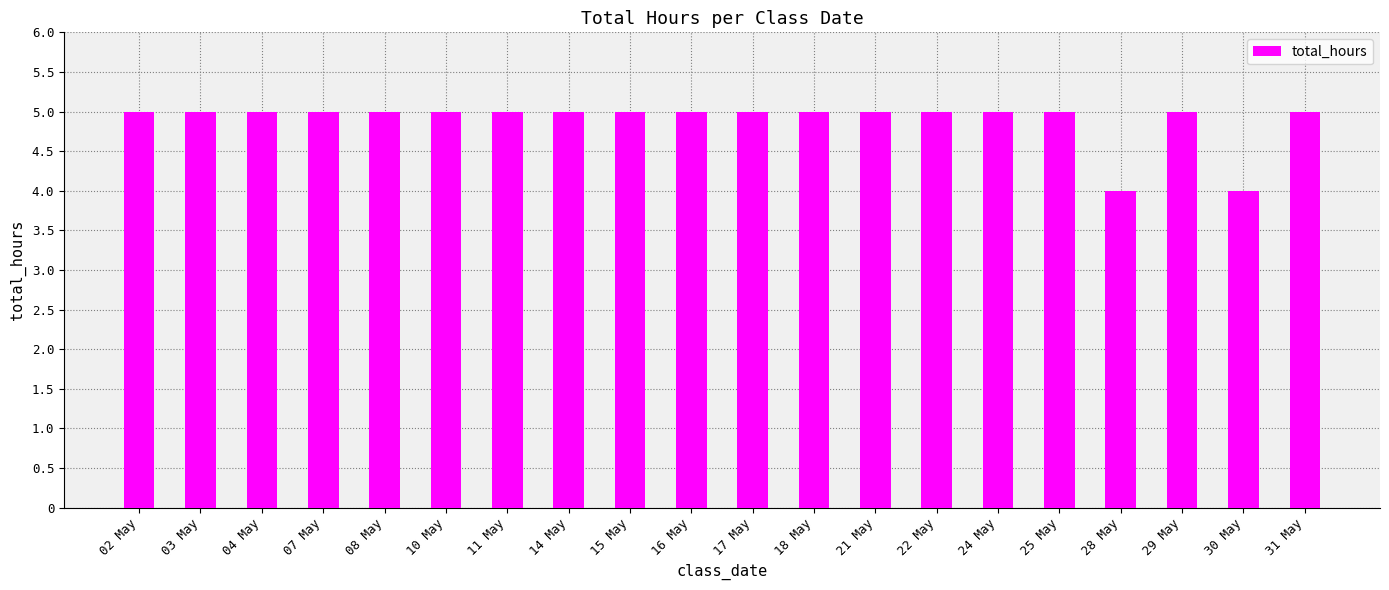

The value at 08 May is 1. True or false?

False